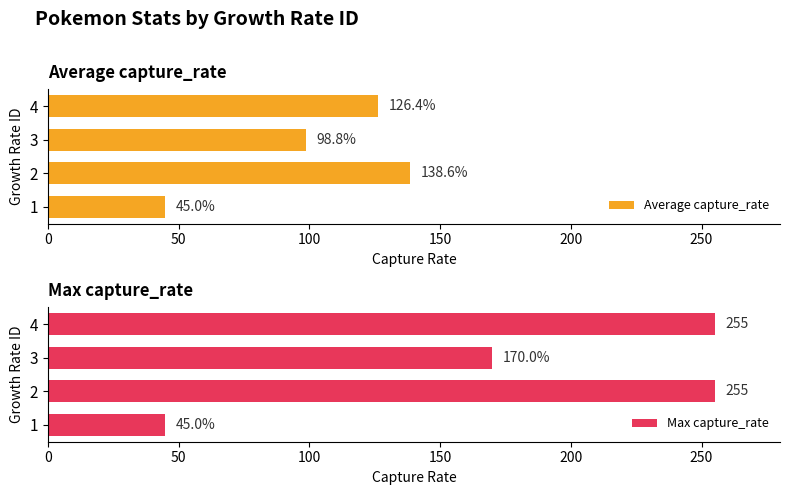

What are all the series names shown in the legend?

Average capture_rate, Max capture_rate